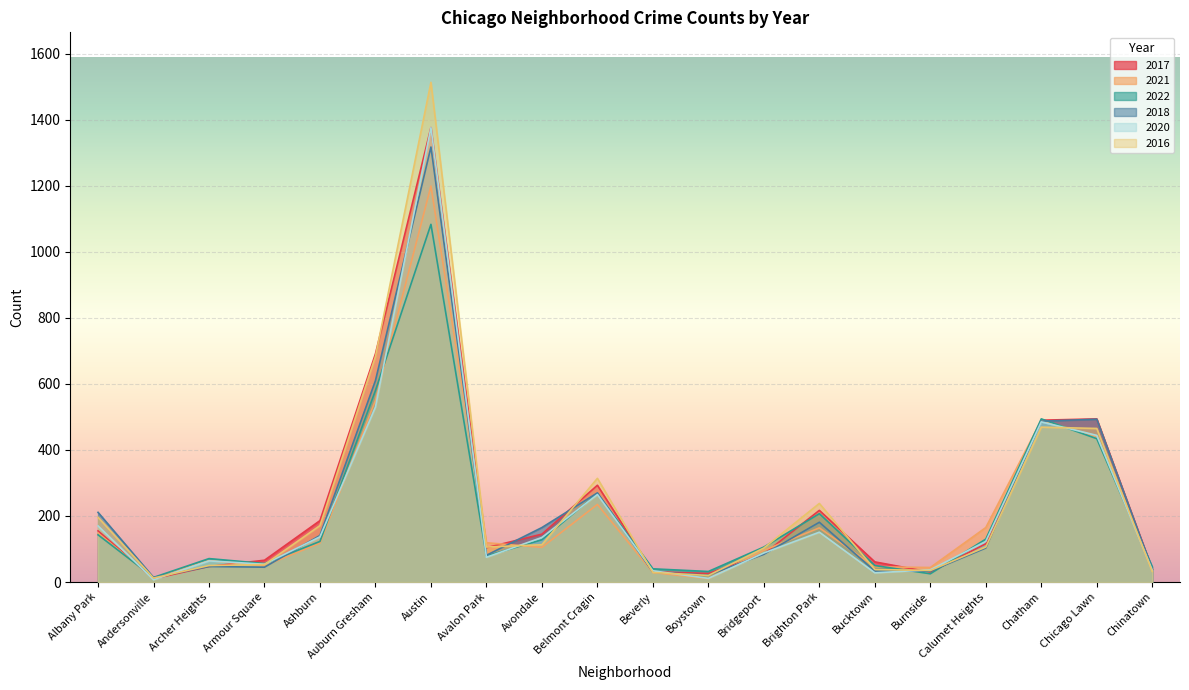

What is the spread (max minus min) of values at Boystown?

22